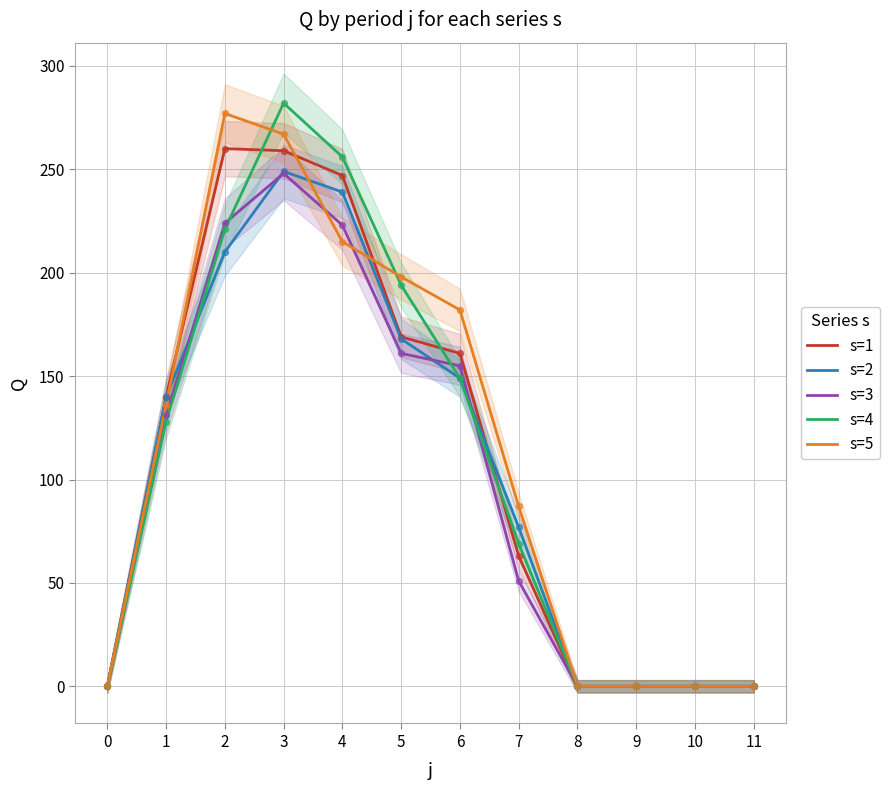

At how many categories does at least one series exceed 210?

3